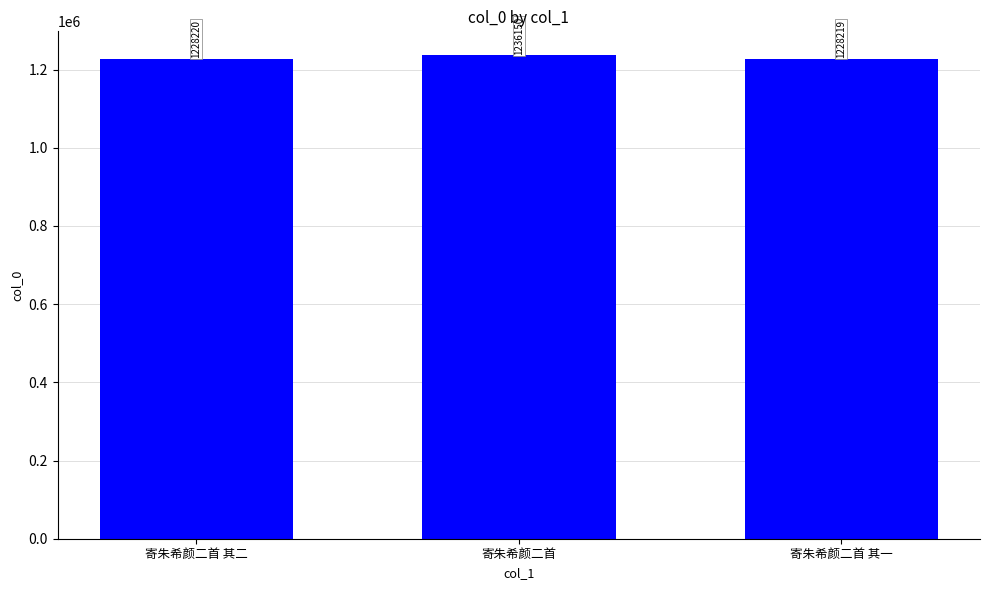

What is the change in value from 寄朱希颜二首 其二 to 寄朱希颜二首 其一?

-1